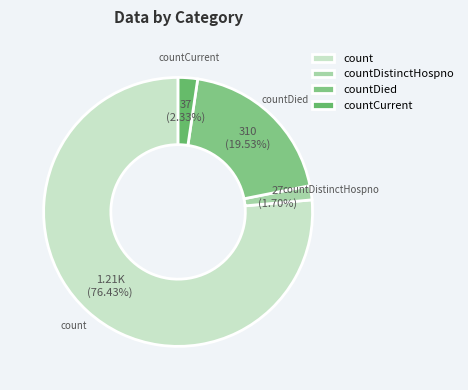

Does any single category account for the majority?

Yes